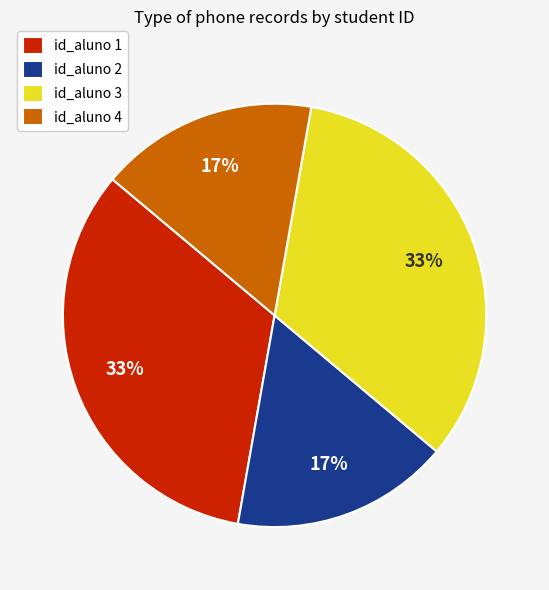

Count the number of slices in the pie.

4